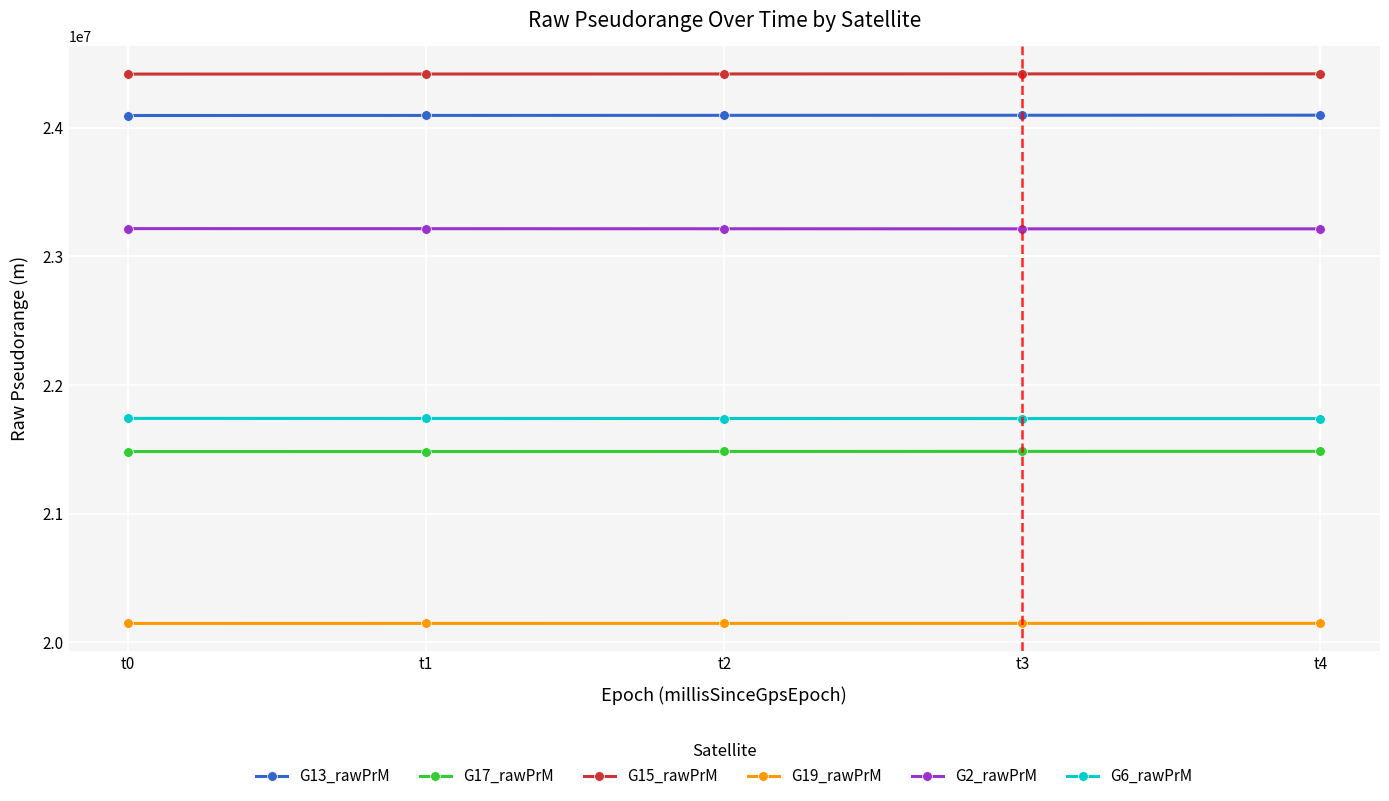

The G2_rawPrM series shows 7694777.9 at t2. True or false?

False